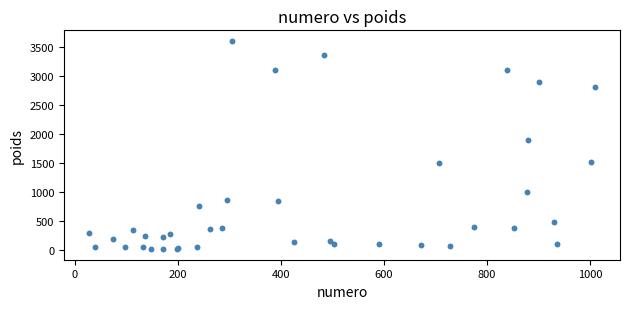

What Y value in the scatter plot is closest to 1810?

1900